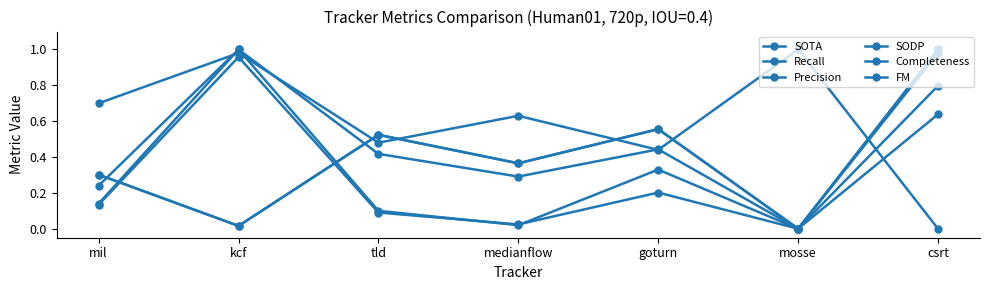

What is the sum of the Precision values at kcf and medianflow?

1.3